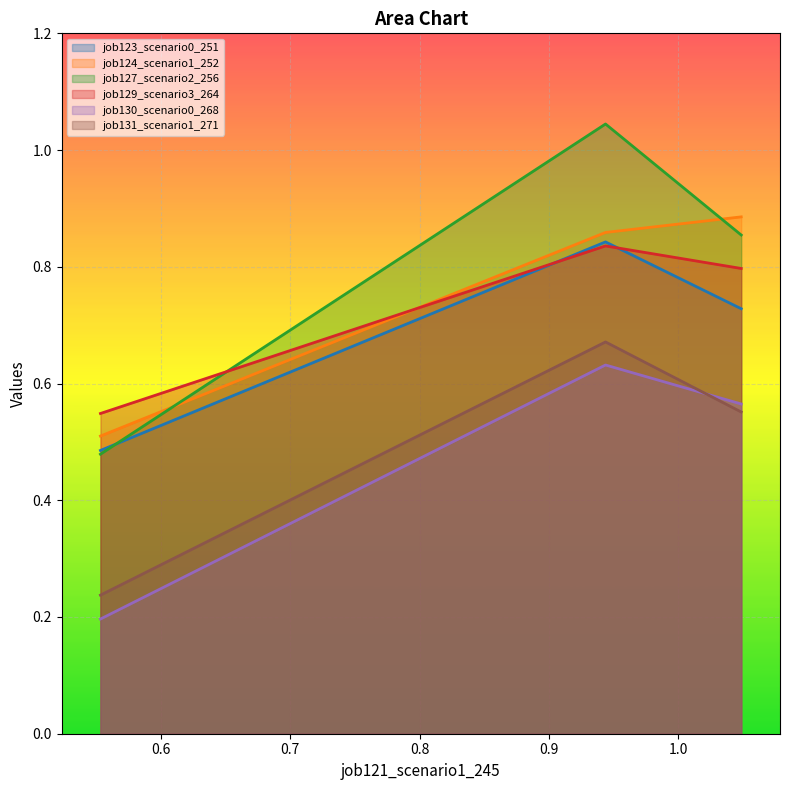

Reading left to right, transcribe all the data shown in this chart.

job123_scenario0_251: 0.5	0.8	0.7
job124_scenario1_252: 0.5	0.9	0.9
job127_scenario2_256: 0.5	1.0	0.9
job129_scenario3_264: 0.5	0.8	0.8
job130_scenario0_268: 0.2	0.6	0.6
job131_scenario1_271: 0.2	0.7	0.6